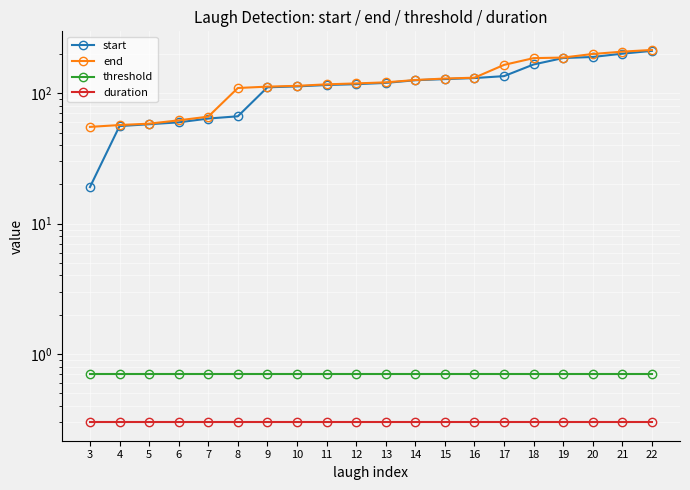

Which label corresponds to the largest value in the chart?

22